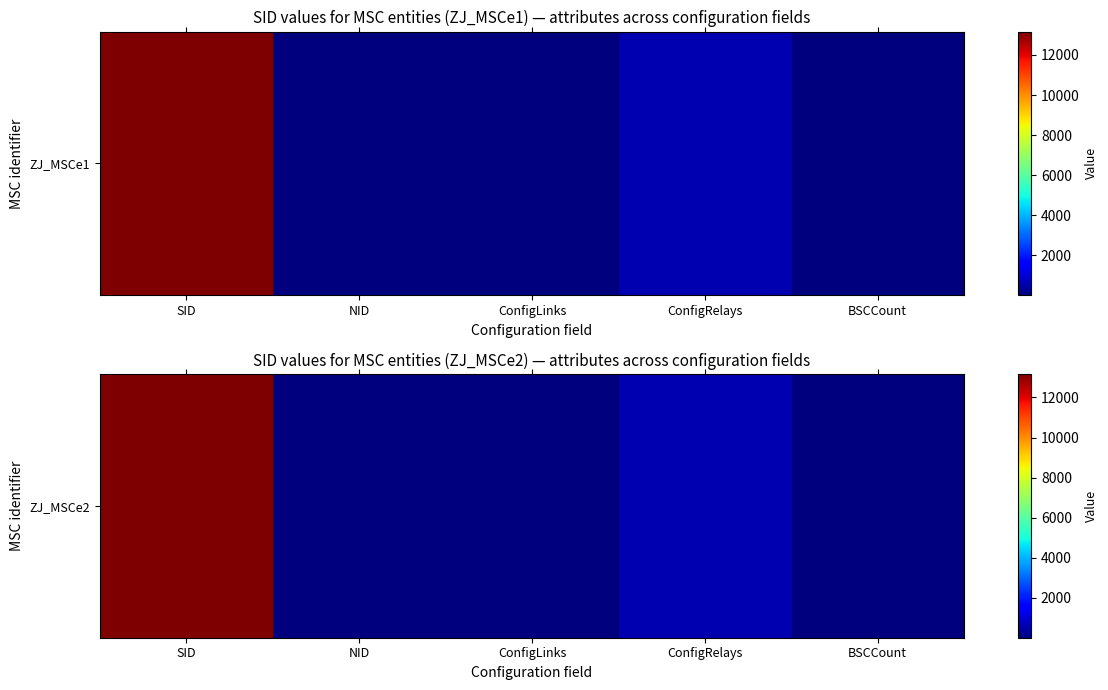

How many data points are less than 32?

2